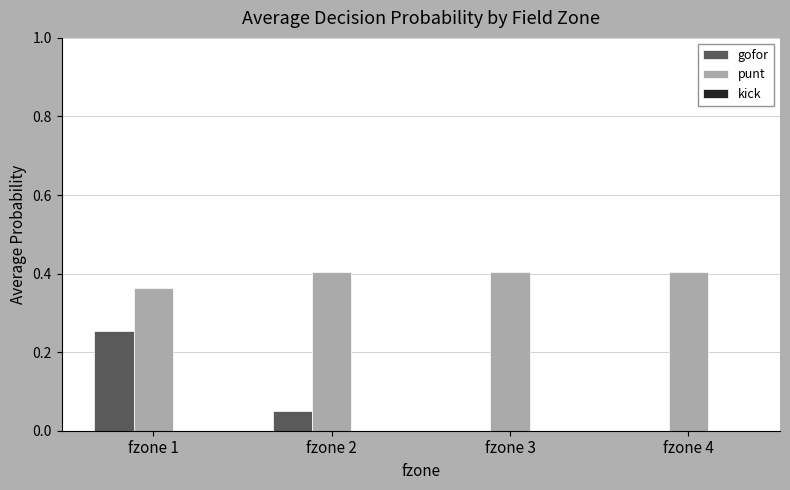

Which series has the largest total across all categories?

punt